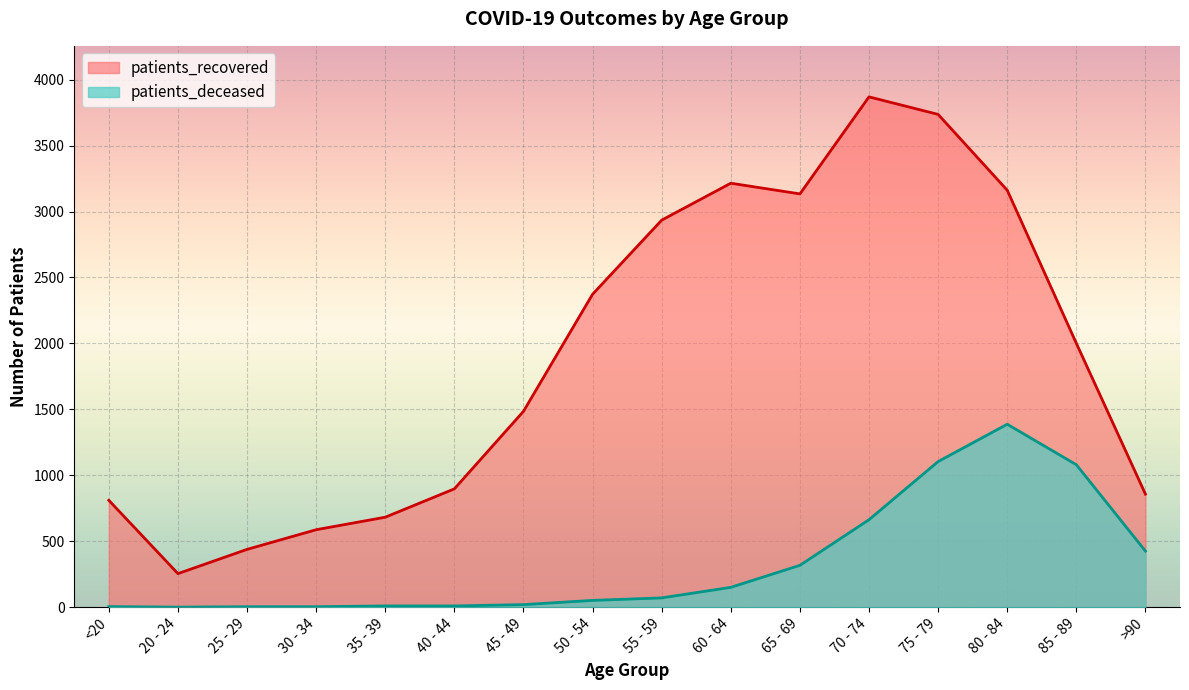

True or false: patients_deceased and patients_recovered intersect in this chart.

False